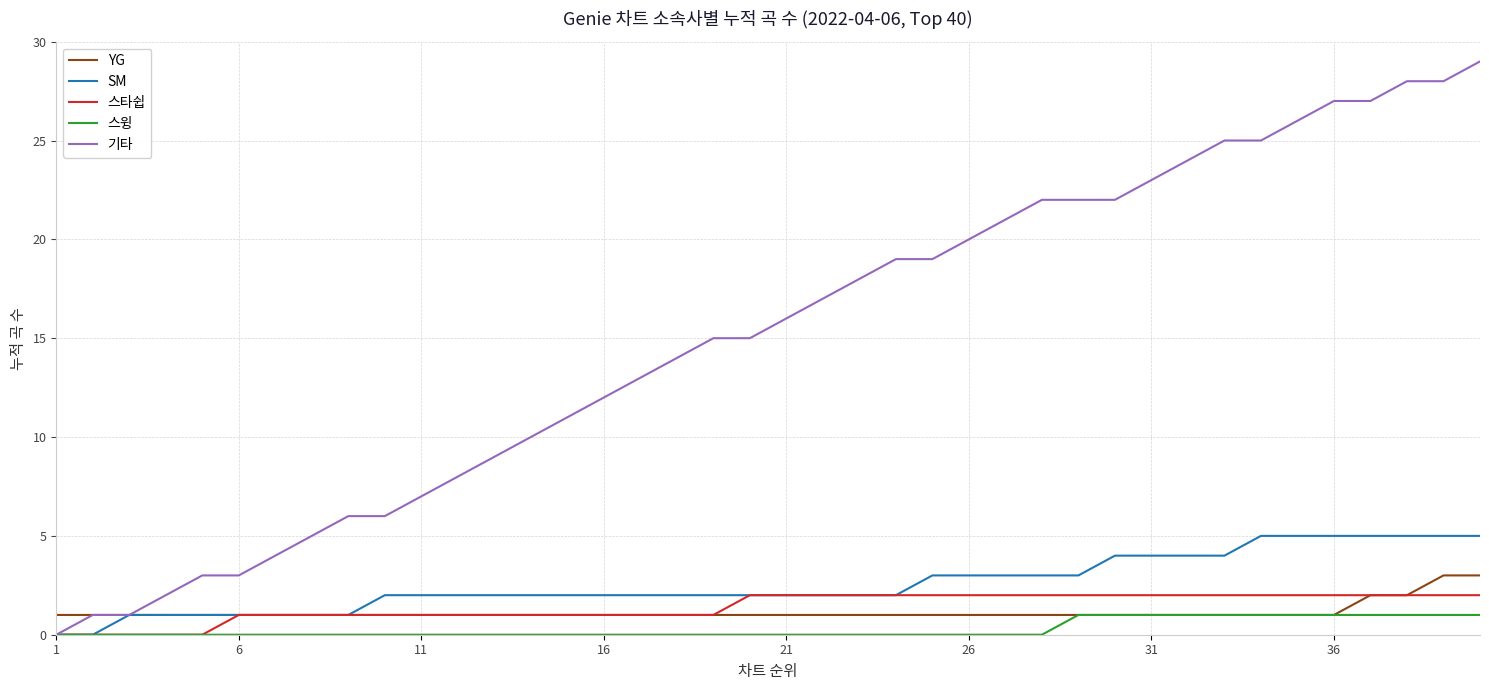

Does the chart display data point markers on the line(s)?

No